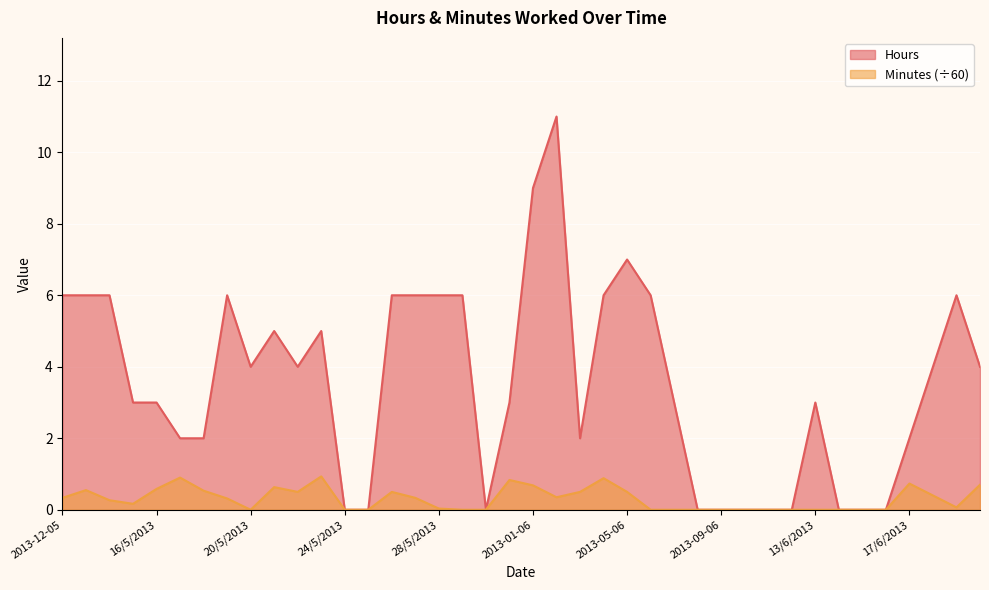

What is the difference between the second highest and minimum values in the Hours series?

9.0